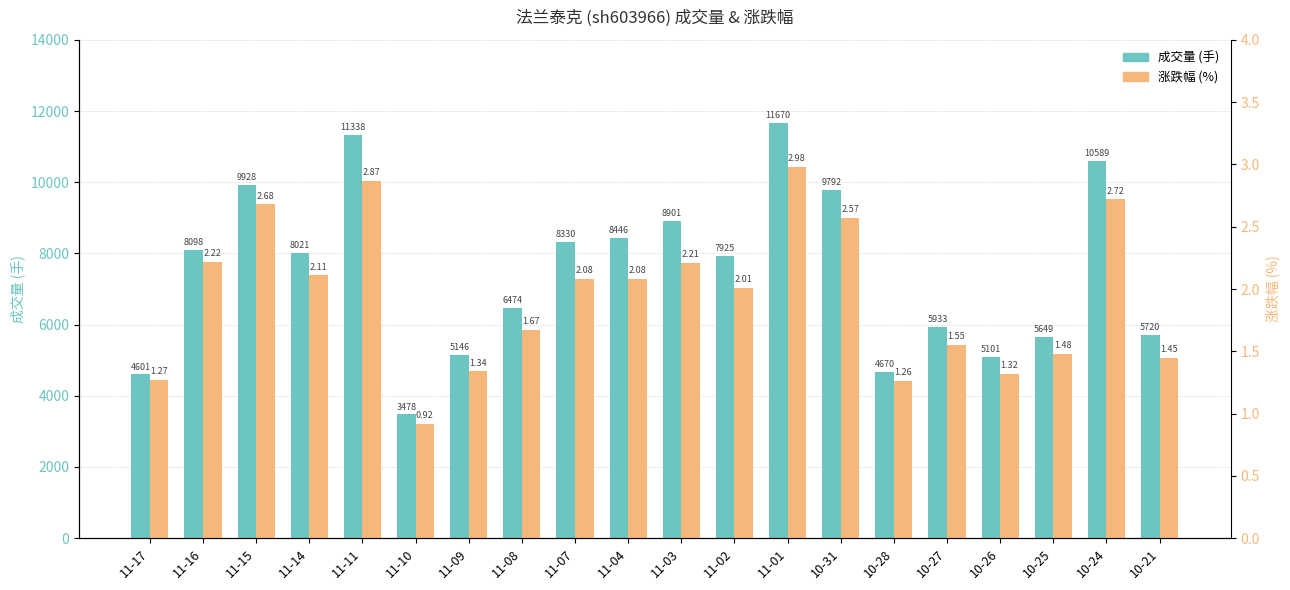

Which category has the highest value in the 成交量 (手) series?

11-01